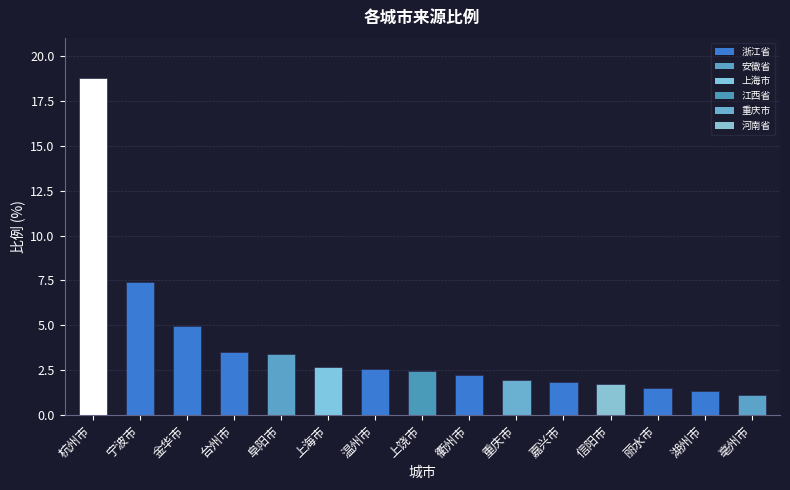

What is the difference between the maximum and minimum values?

17.6